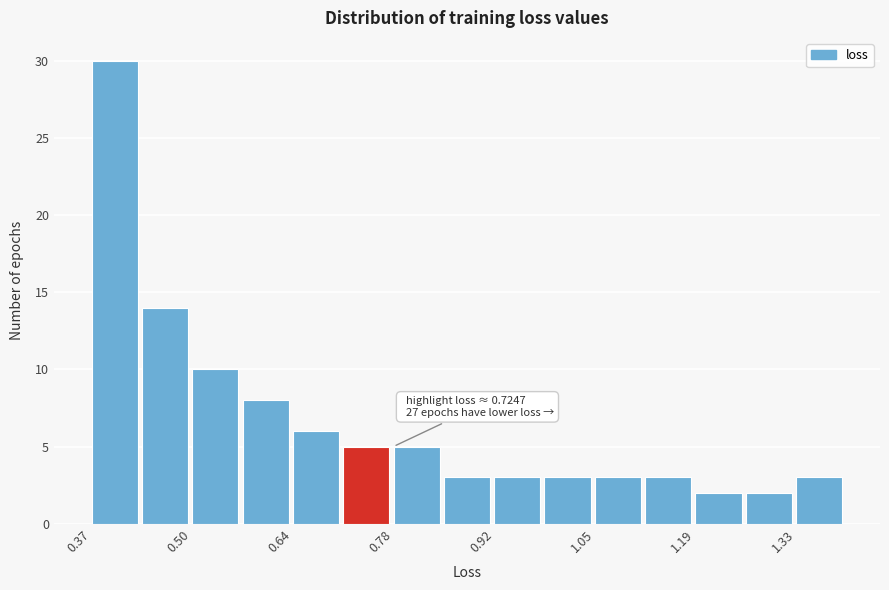

Around what value on the x-axis is the tallest bar? Give the approximate position of its centre, as read against the axis.

0.40